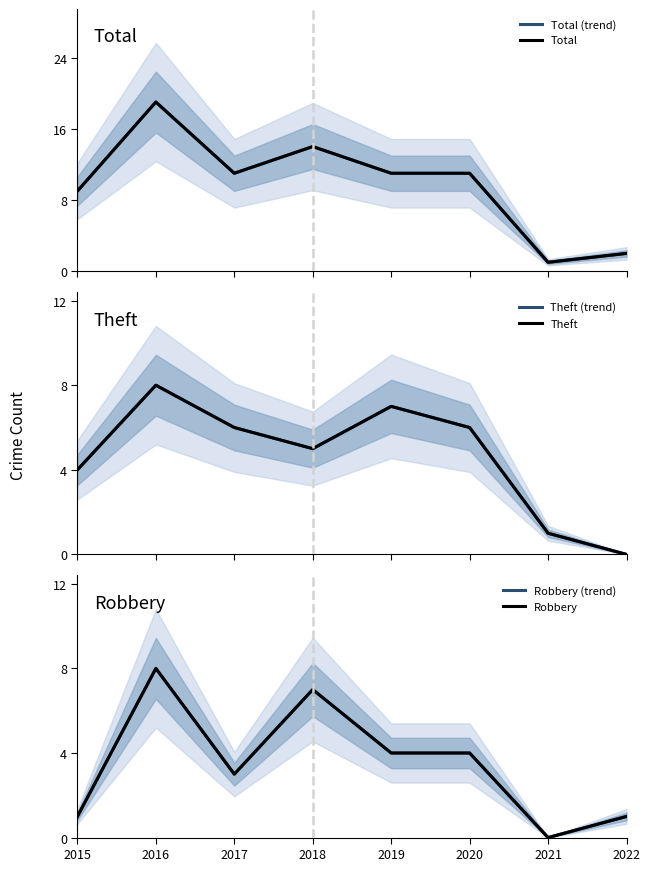

At which category does Total reach its first local valley?

2017